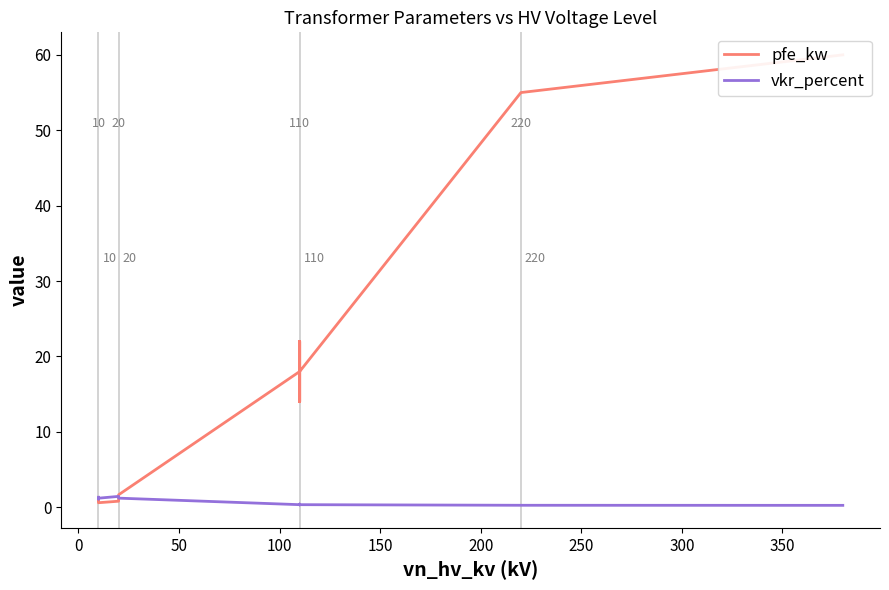

What is the difference between the second highest and minimum values in the vkr_percent series?

1.2